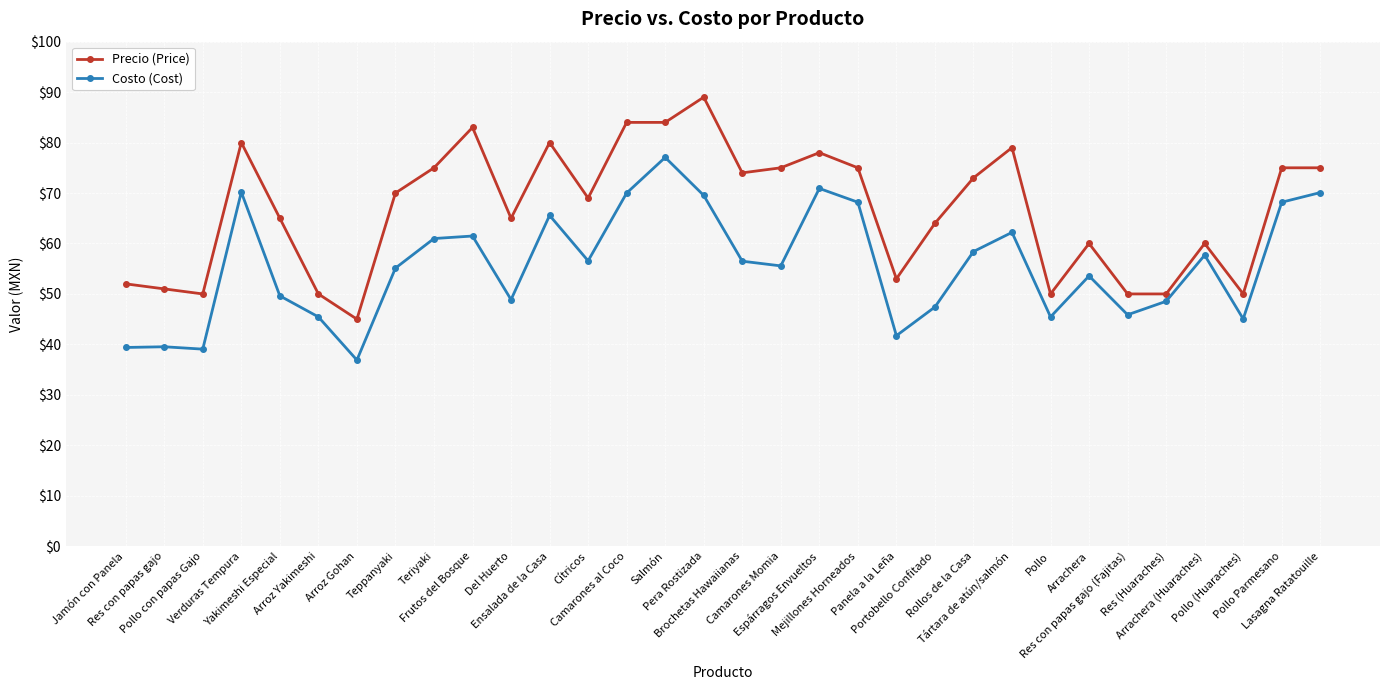

Which series has the largest total across all categories?

Precio (Price)